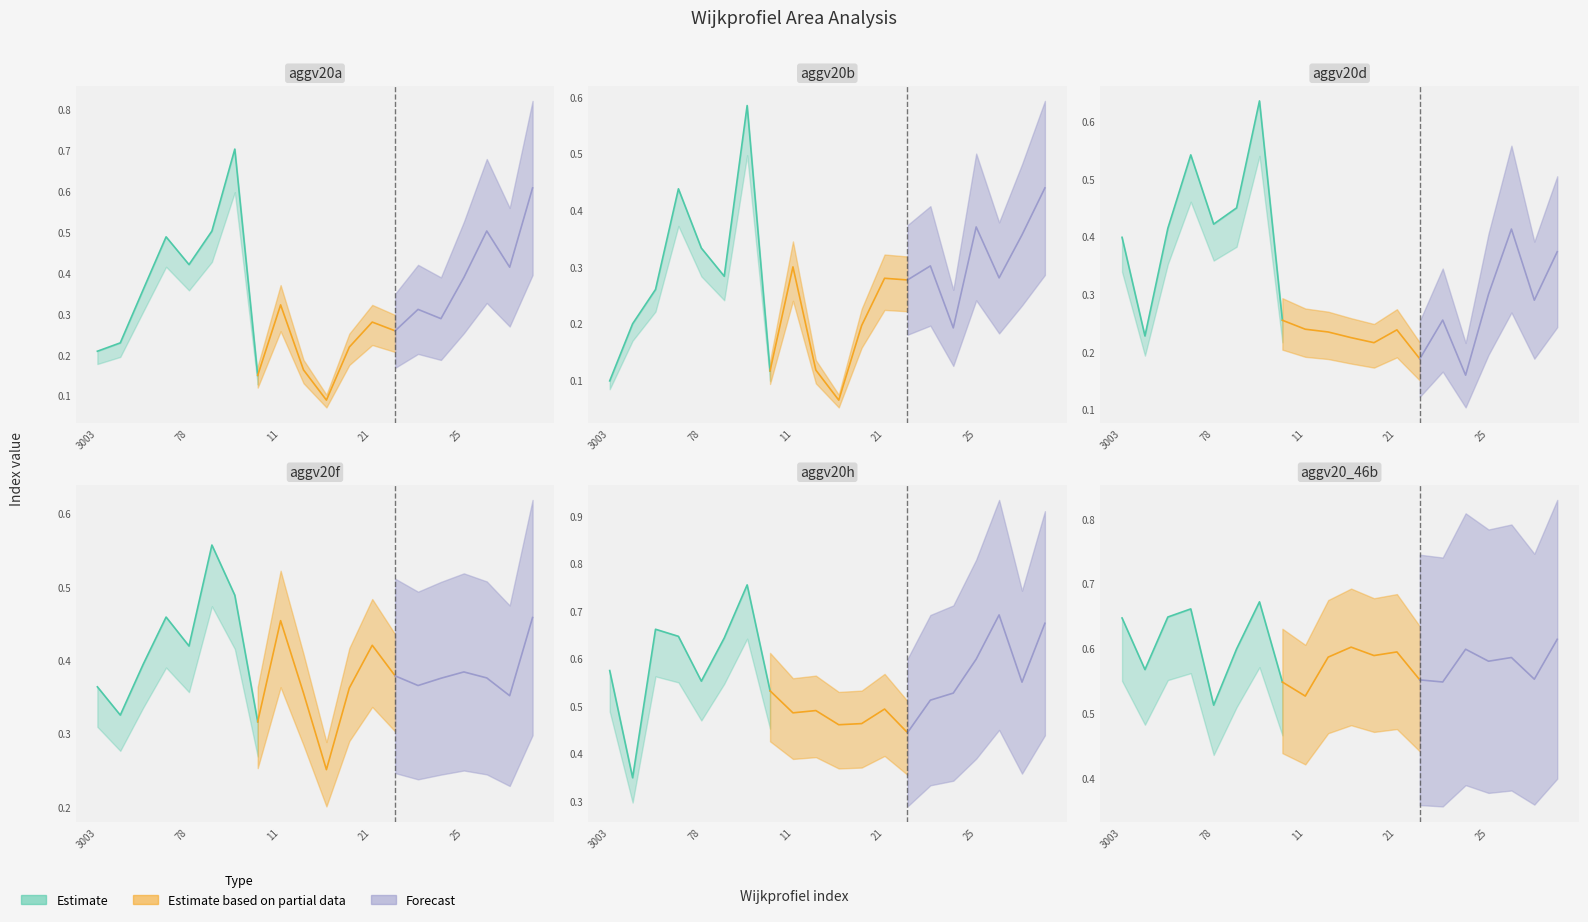

What position from the left is 3001?

6